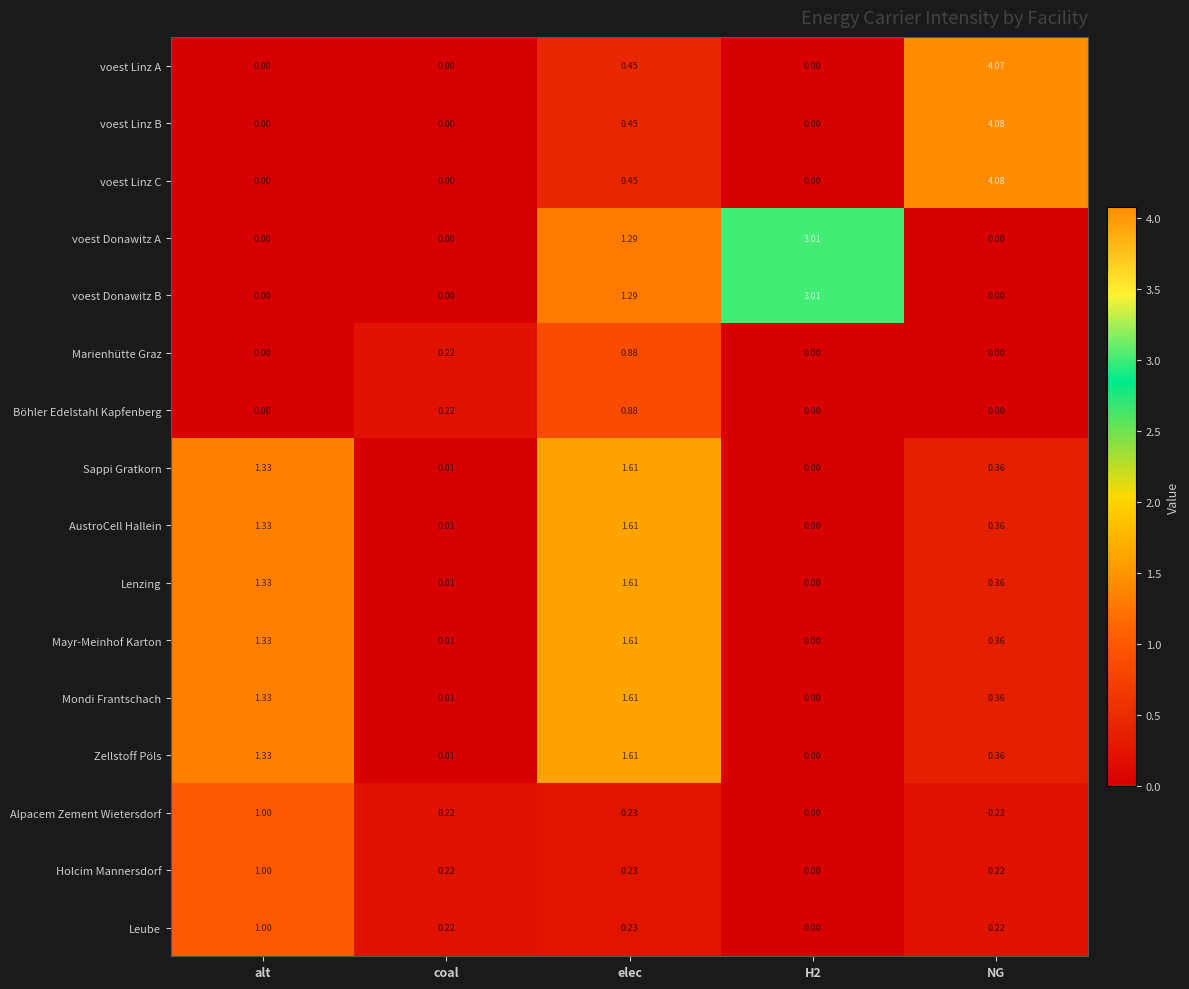

At which category does the chart reach its peak across all series?

NG